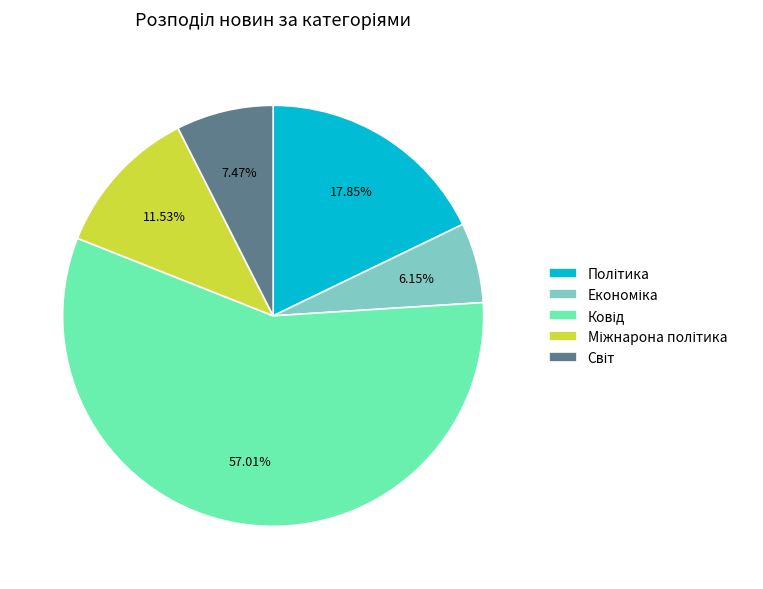

Is there any slice that represents more than half of the pie?

Yes